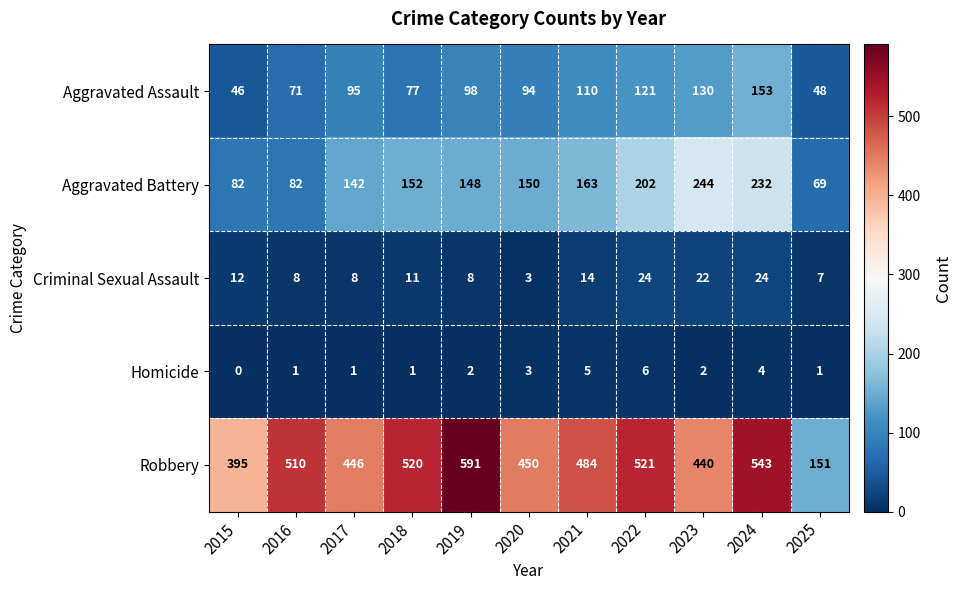

Rank the series by their maximum value, from highest to lowest.

Robbery, Aggravated Battery, Aggravated Assault, Criminal Sexual Assault, Homicide